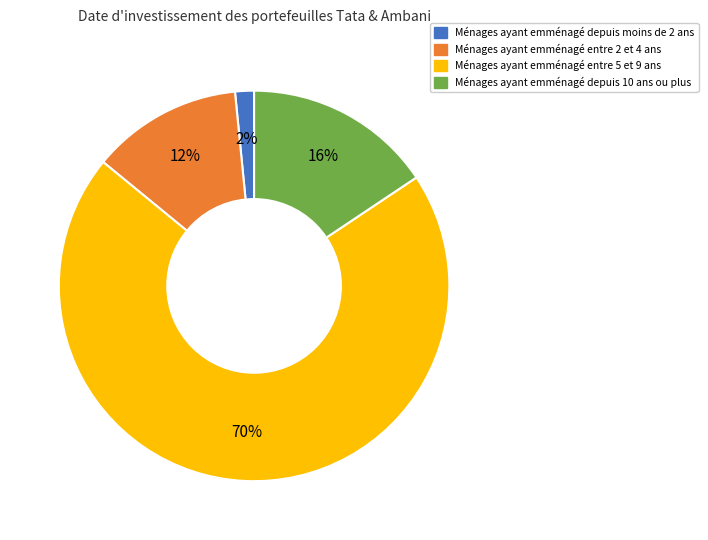

Is there a majority slice in this chart?

Yes